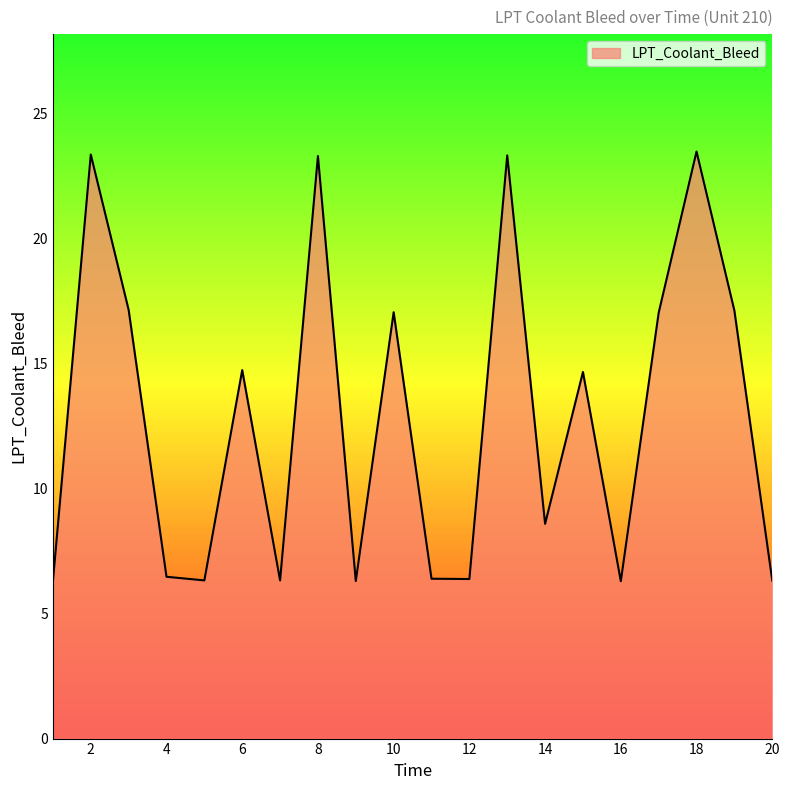

What is the maximum value shown in the chart?

23.5